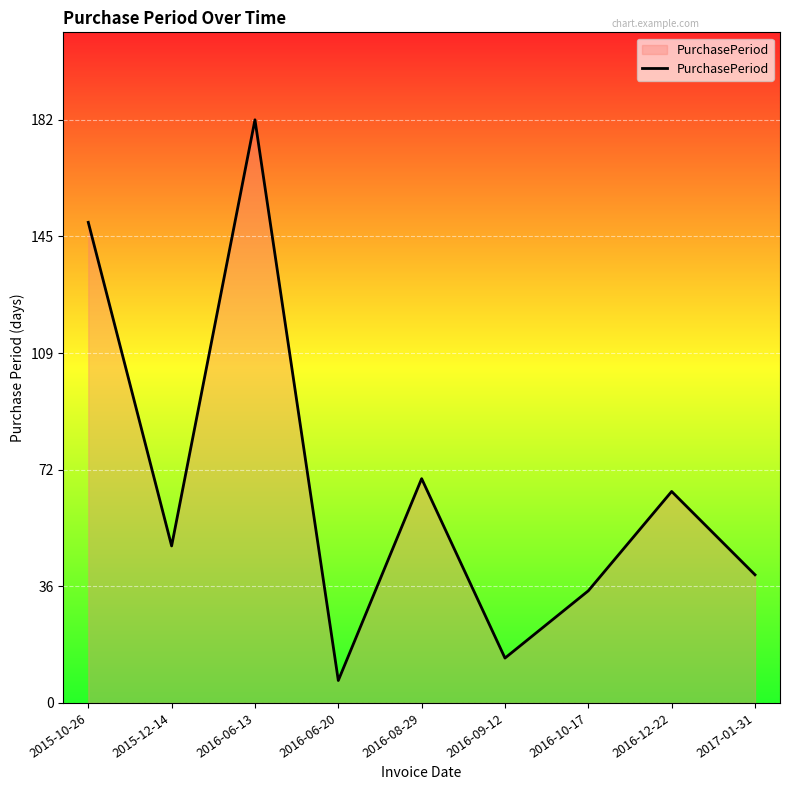

The value at 2016-12-22 is 37. True or false?

False